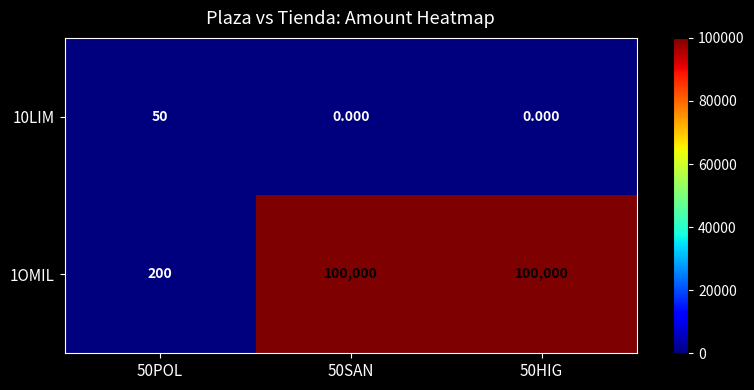

Is the value of 10LIM at 50HIG greater than the value of 1OMIL at 50HIG?

No